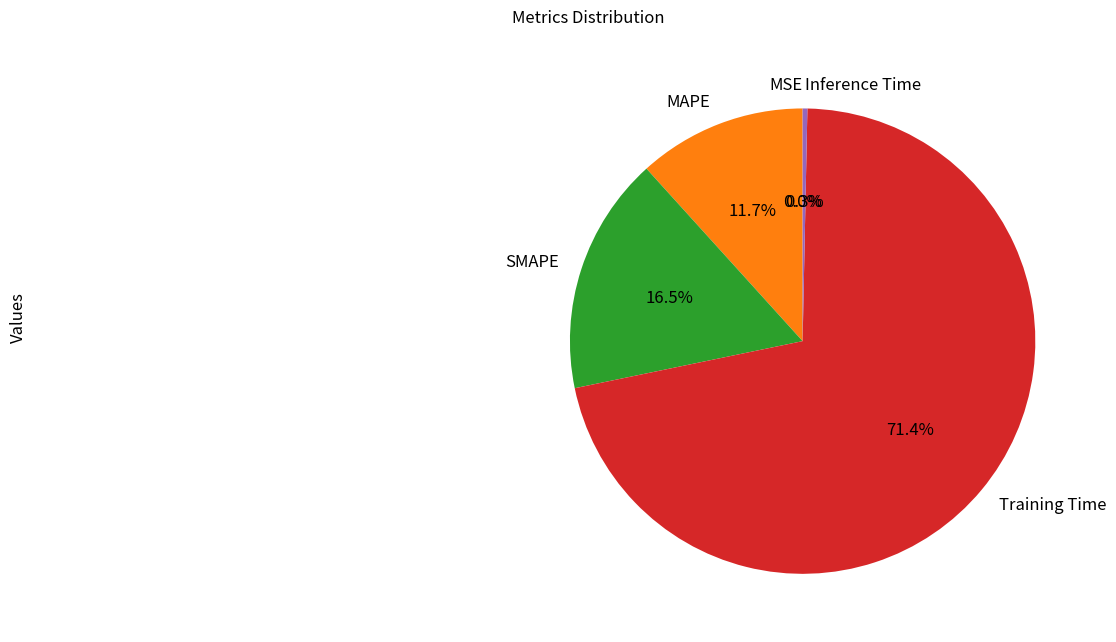

What percentage is NOT represented by MAPE?

88.3%